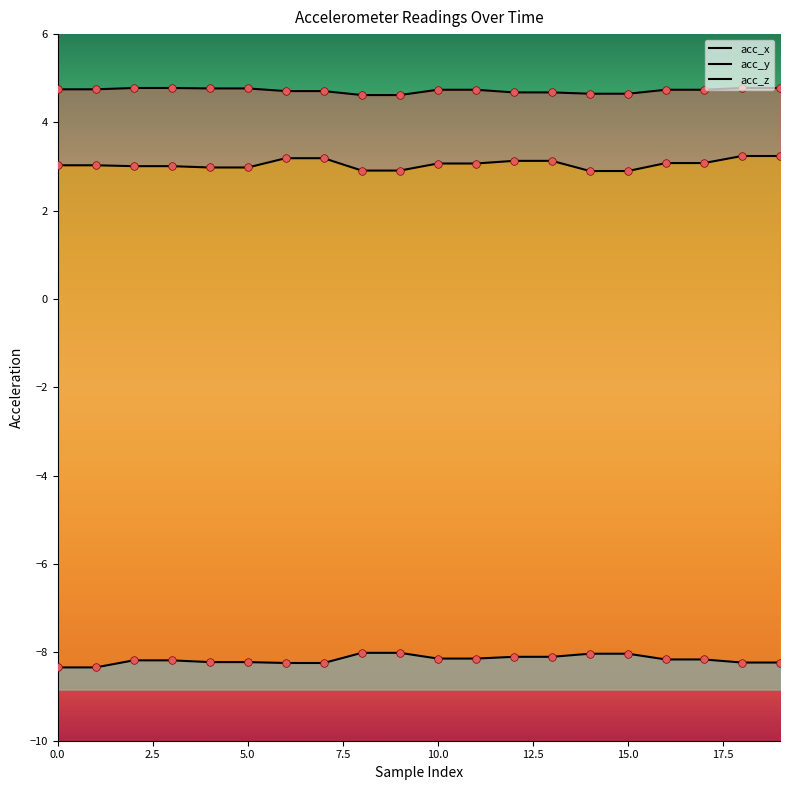

Which series has the largest Y range (max minus min)?

acc_y